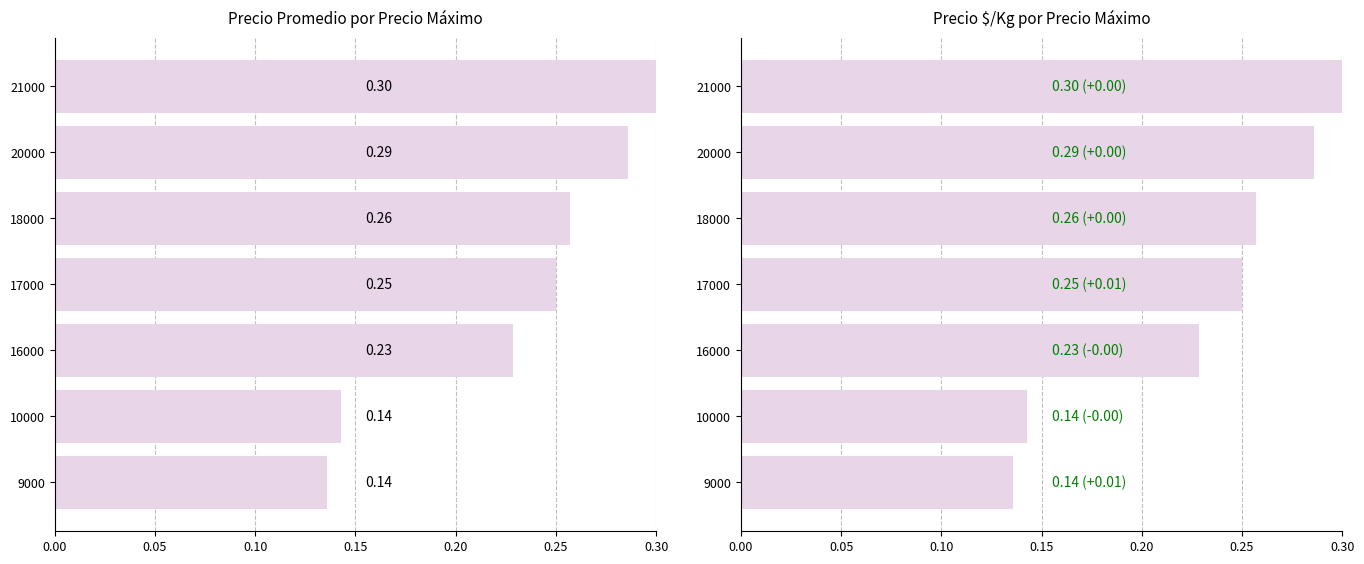

Between 10000 and 9000, which is larger?

10000